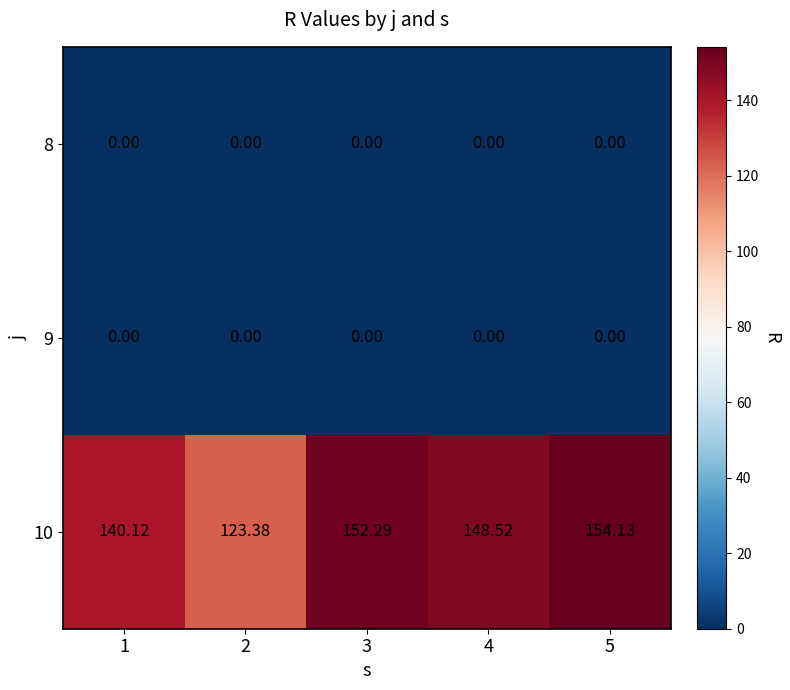

At which category is the sum across all series the highest?

5